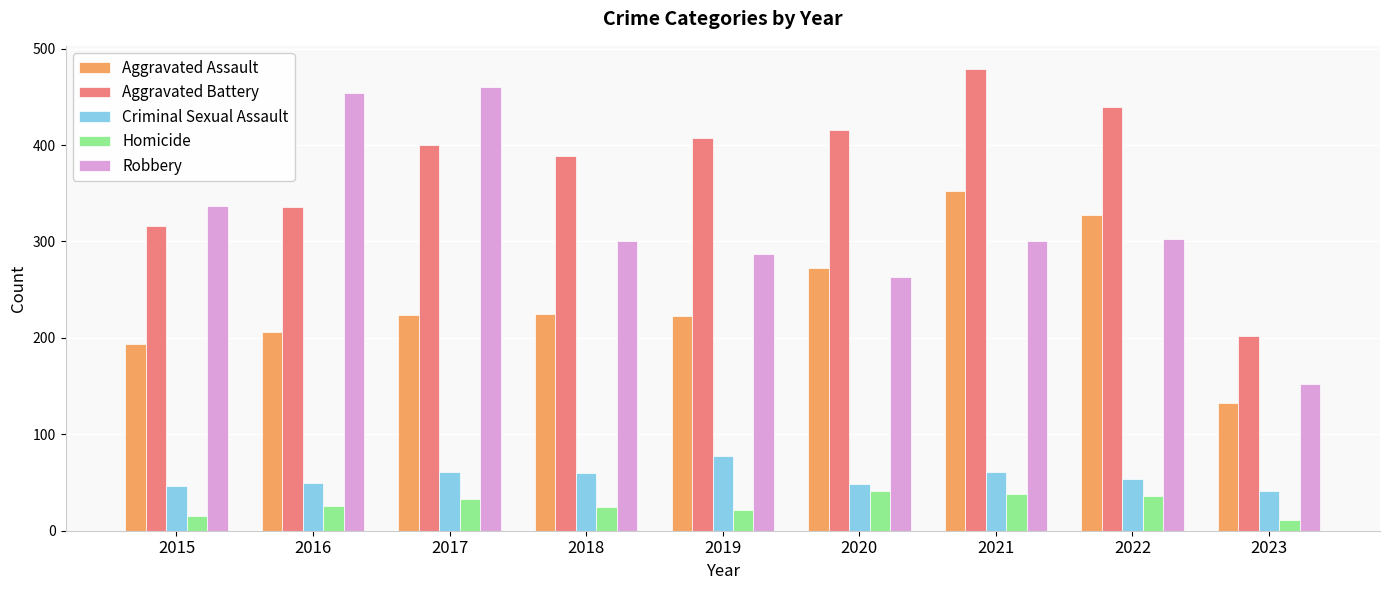

Rank the series by their maximum value, from lowest to highest.

Homicide, Criminal Sexual Assault, Aggravated Assault, Robbery, Aggravated Battery